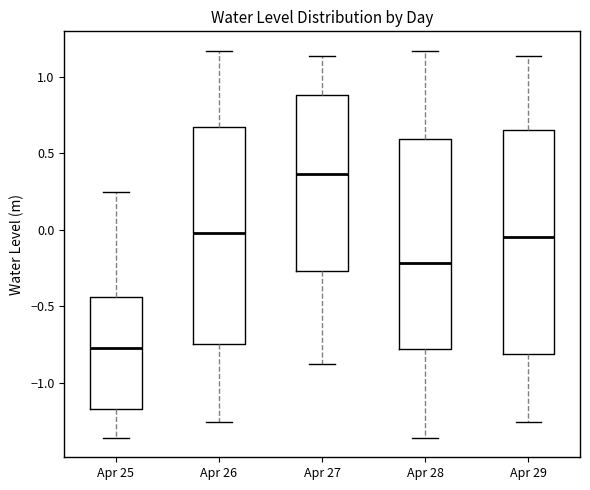

Where does the median line of the box for Apr 25 sit on the y-axis? The values are not printed on the chart, so give them approximately, as read against the axis.

-0.80